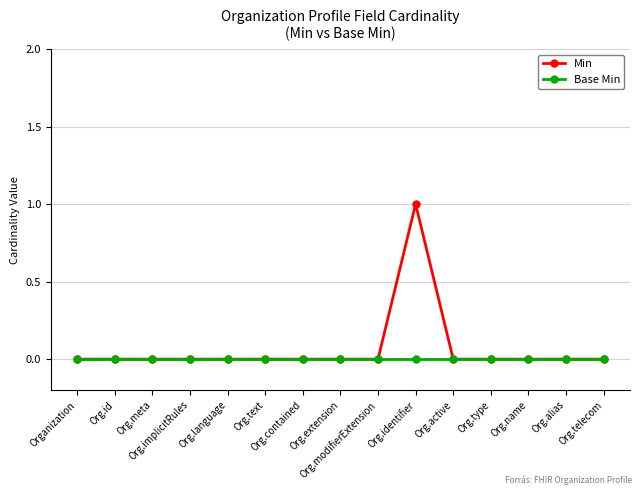

True or false: Base Min has a value of 0 at Org.contained.

True